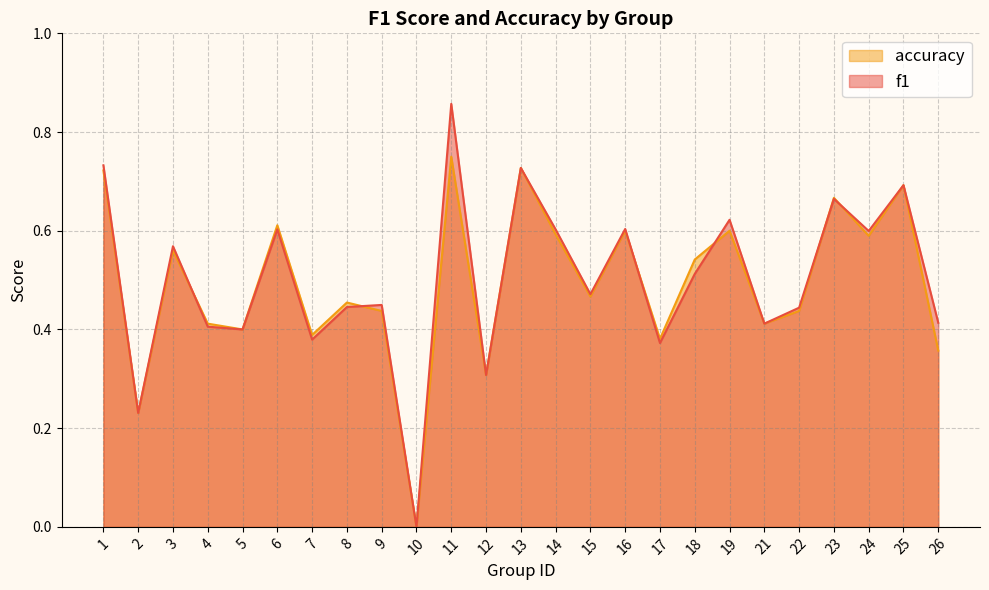

What is the average value of the accuracy series?

0.5